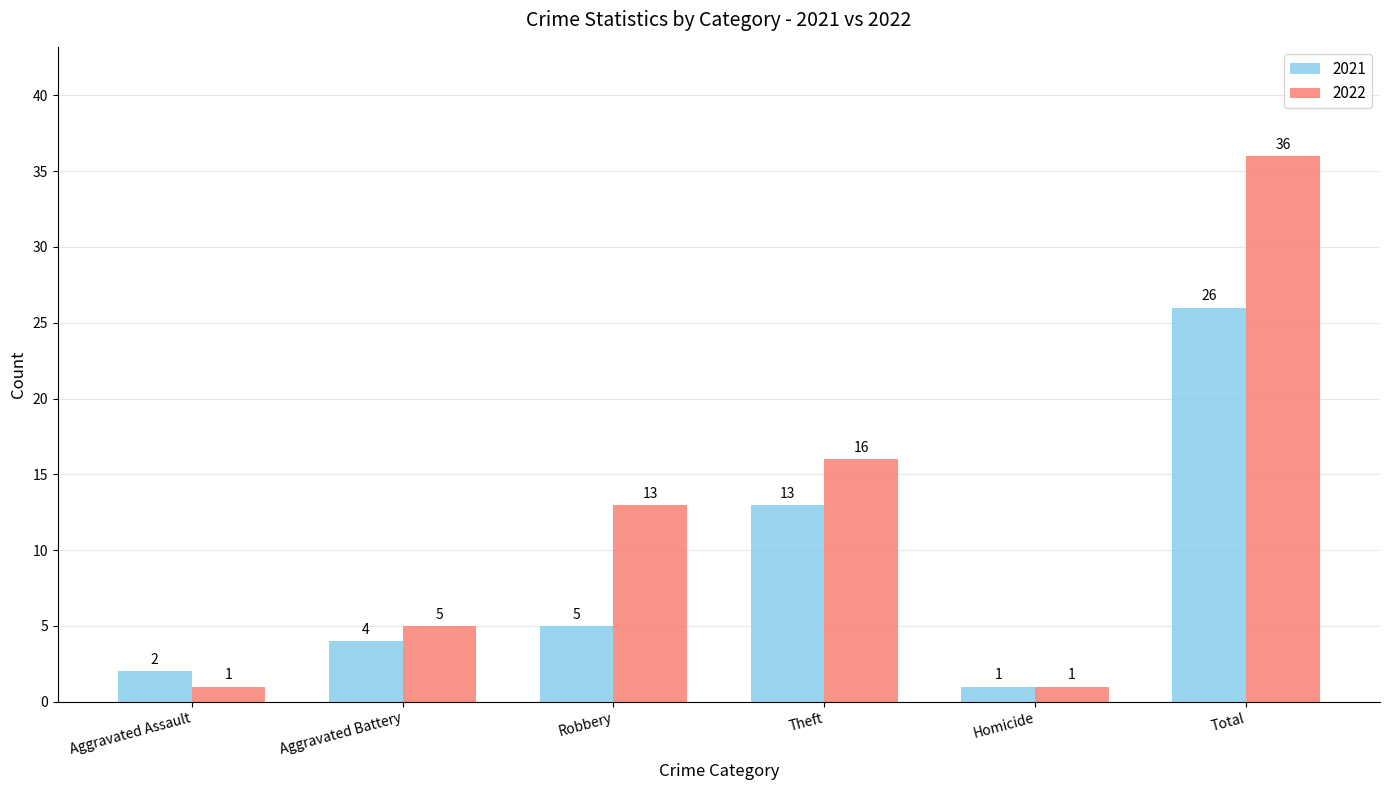

At which category does the chart reach its peak across all series?

Total